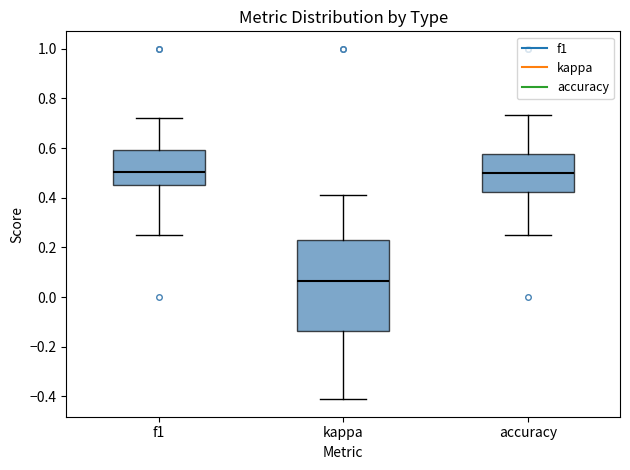

Where does the upper whisker of the box for kappa end on the y-axis? The values are not printed on the chart, so give them approximately, as read against the axis.

0.42